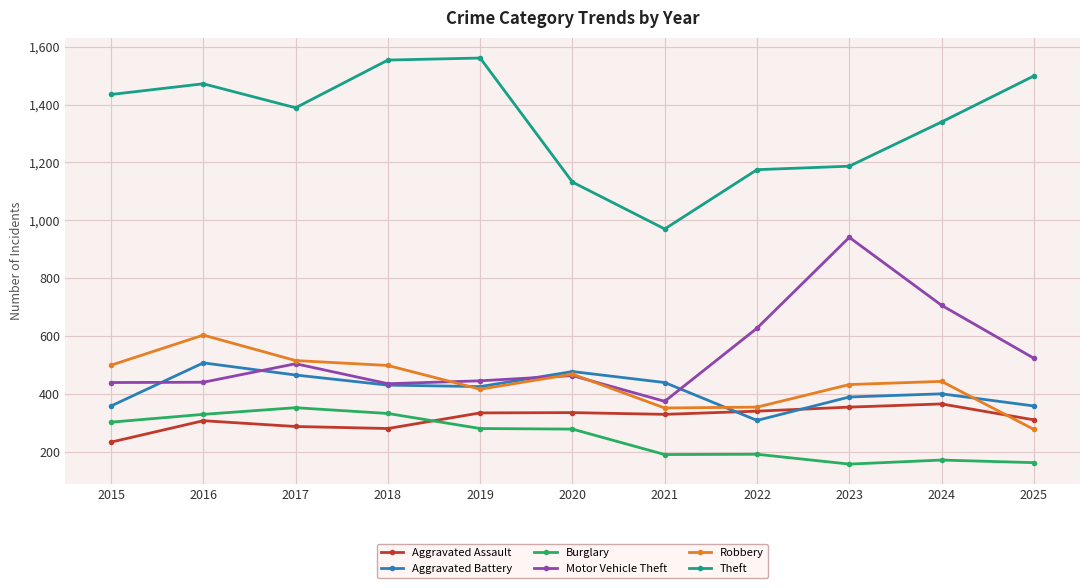

What is the value of the Aggravated Battery point at the 6th from the left?

477